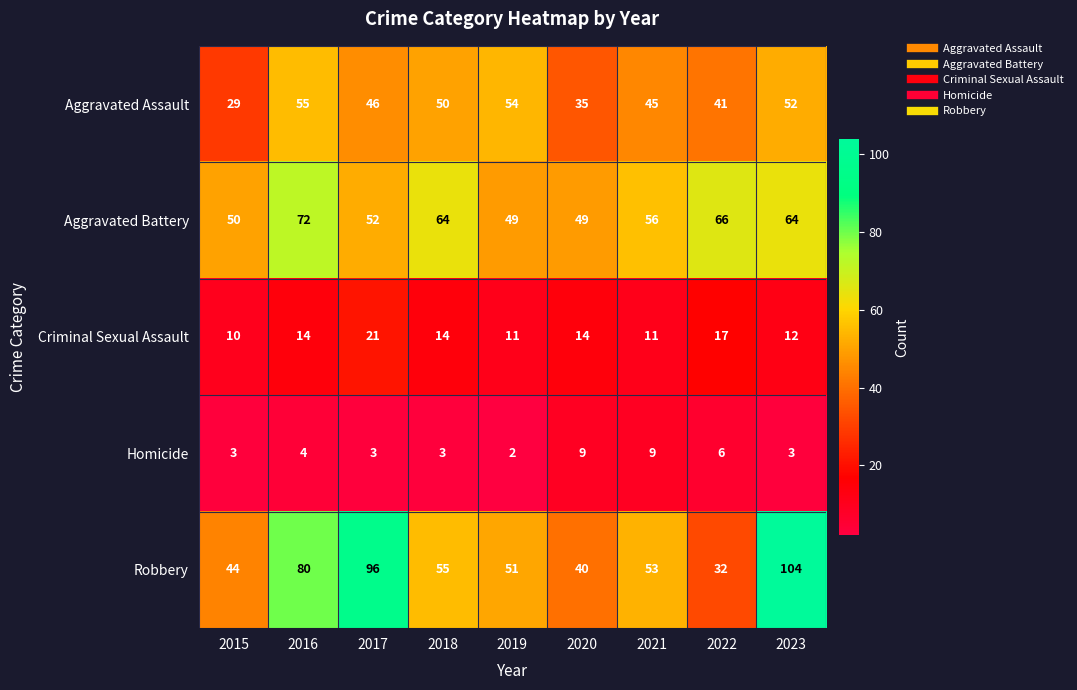

What is the lowest value of the Criminal Sexual Assault series?

10